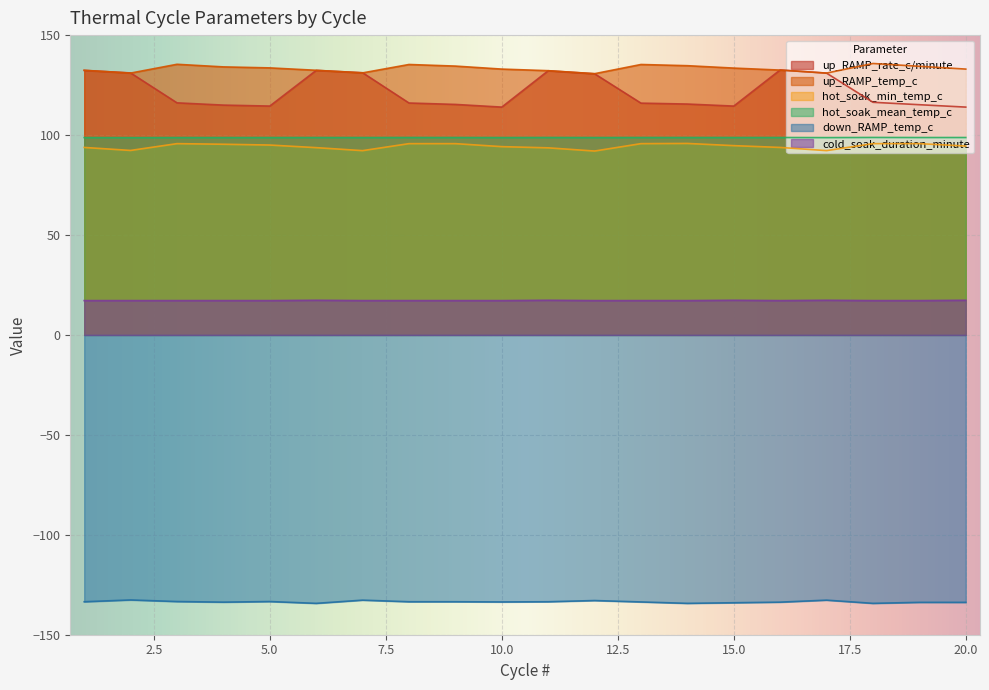

What is the sum of all cold_soak_duration_minute values?

344.2